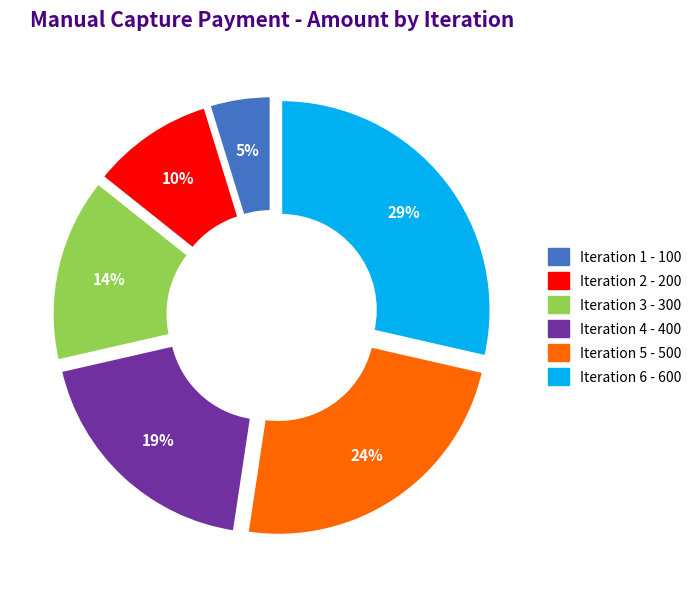

Does any single category account for the majority?

No